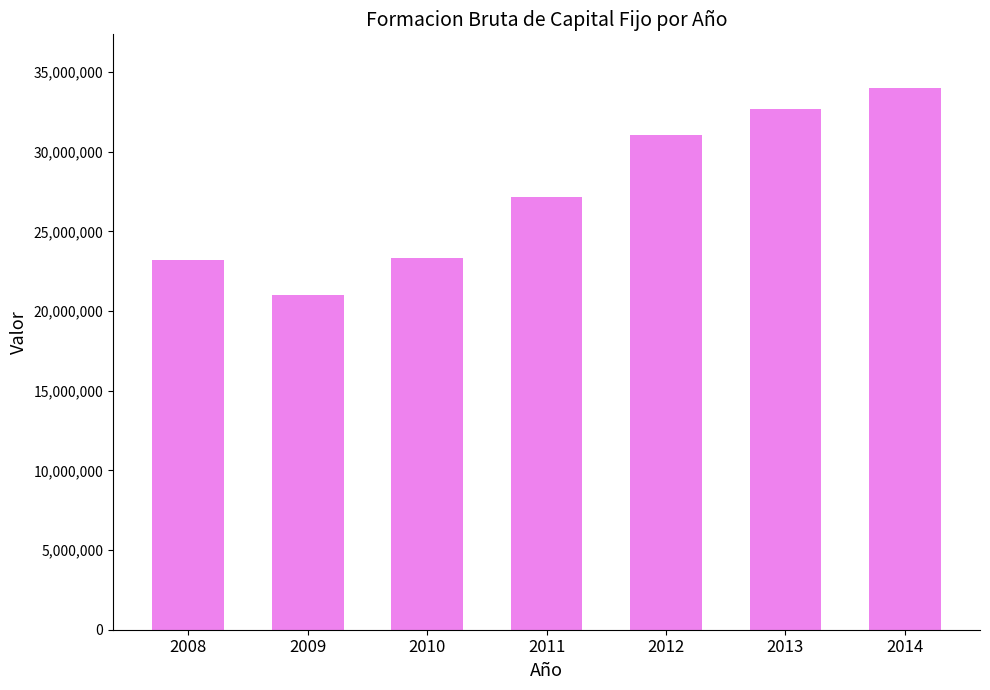

What is the difference between the values at 2013 and 2012?

1639366